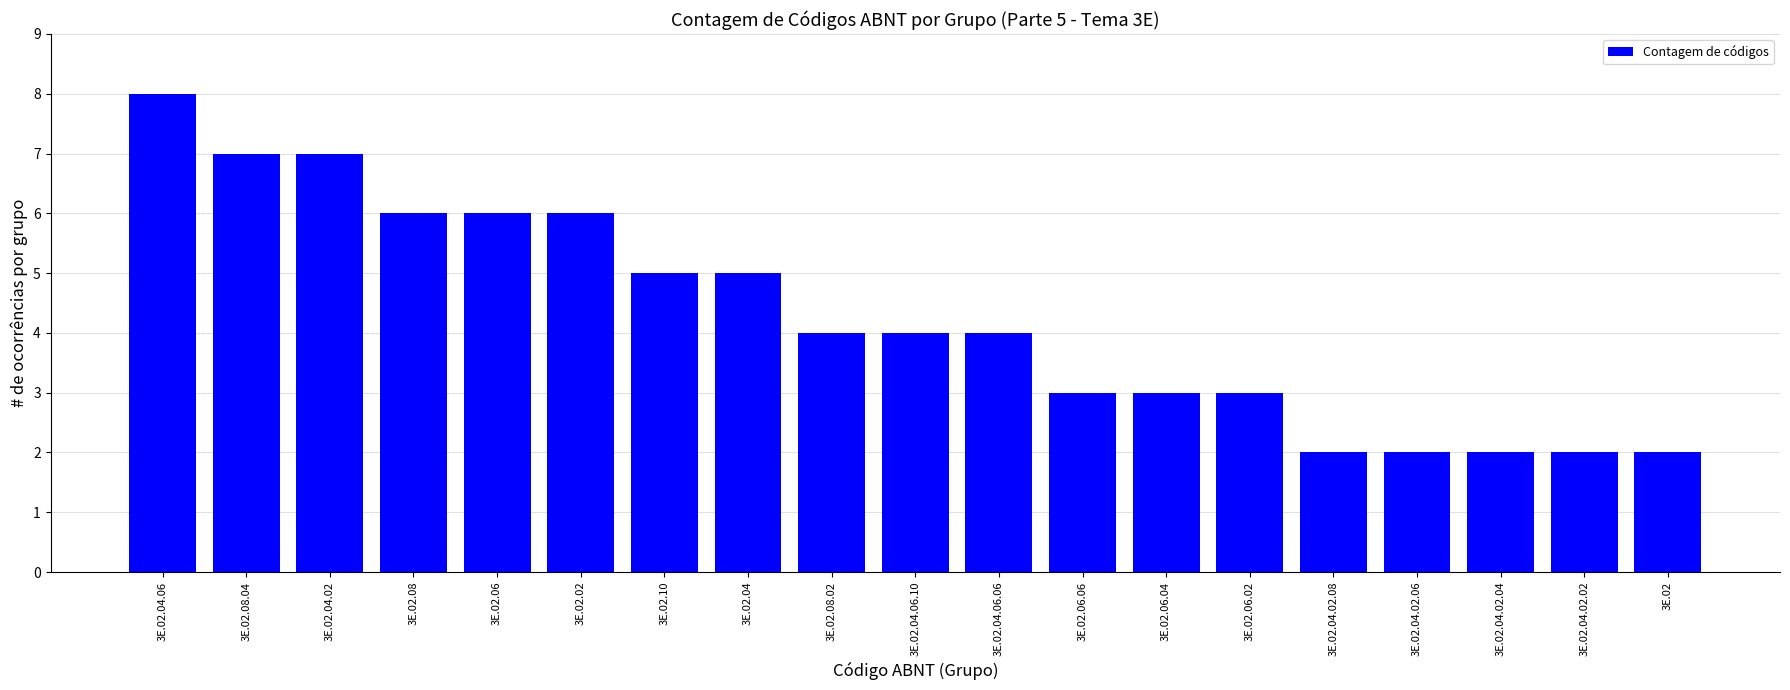

Which category has the highest value across all series?

3E.02.04.06